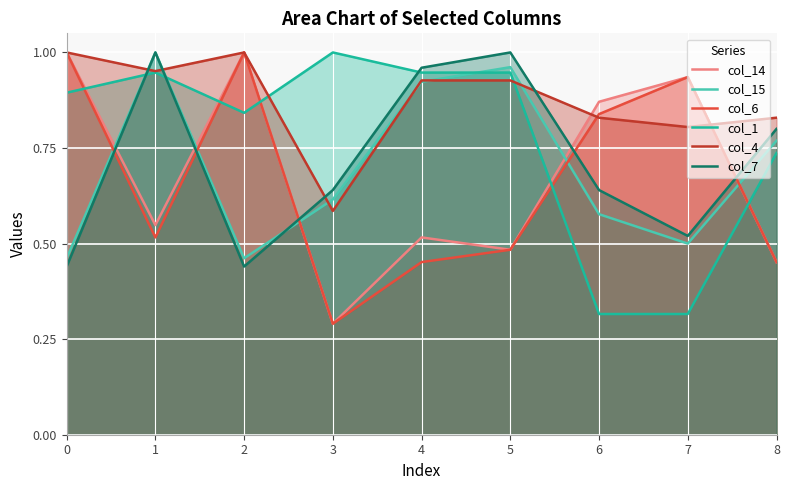

What is the value of the col_14 point at the 5th from the left?

0.5